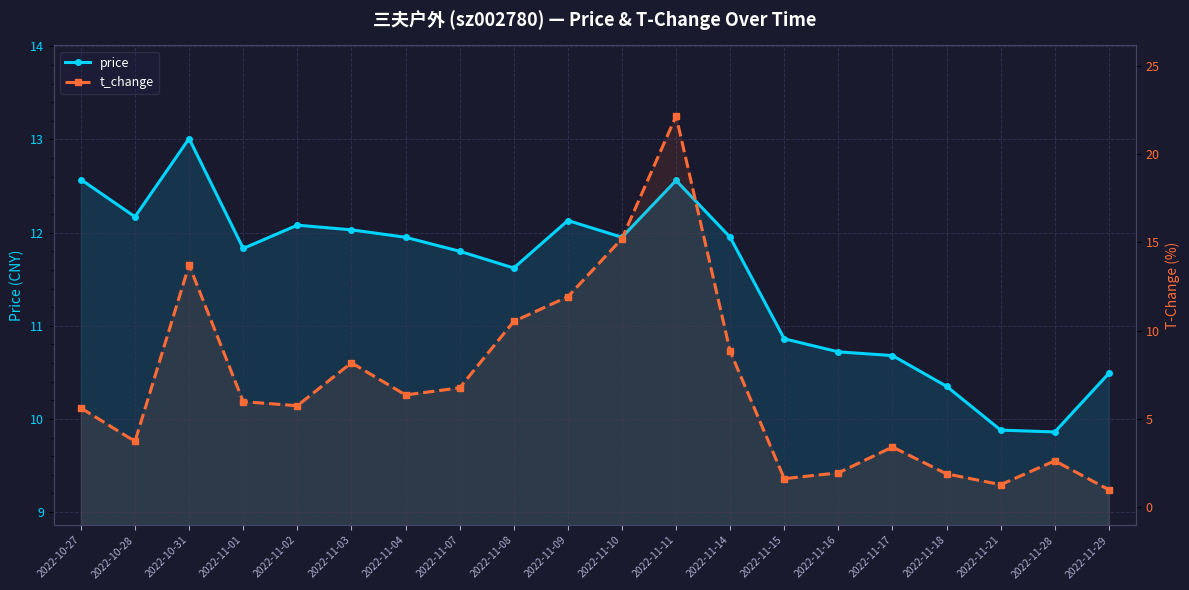

Between 2022-11-01 and 2022-11-21, which series saw the biggest shift?

t_change